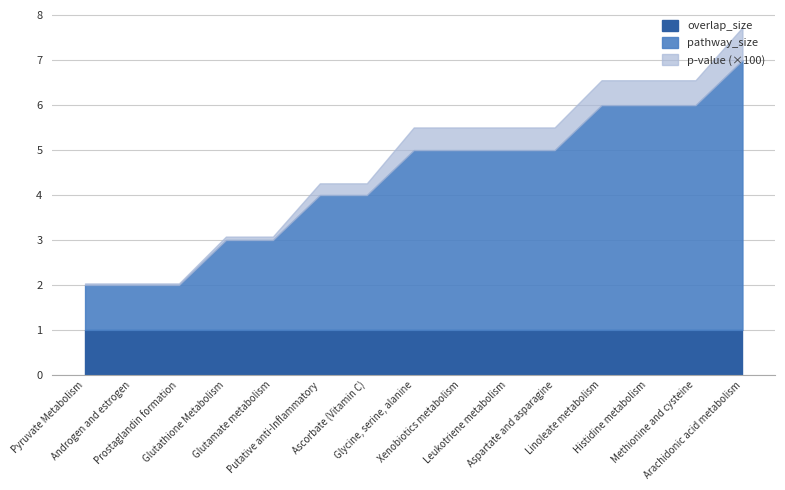

What value does the pathway_size series have at Leukotriene metabolism?

4.0